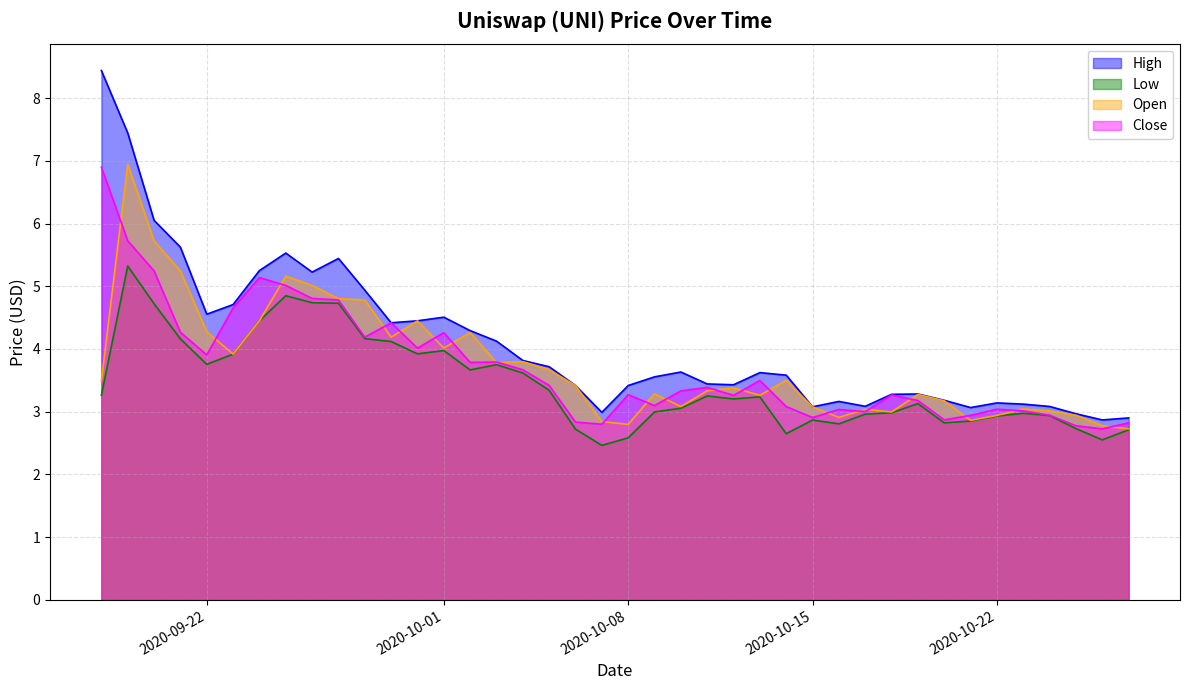

What is the minimum value shown in the chart?

2.5